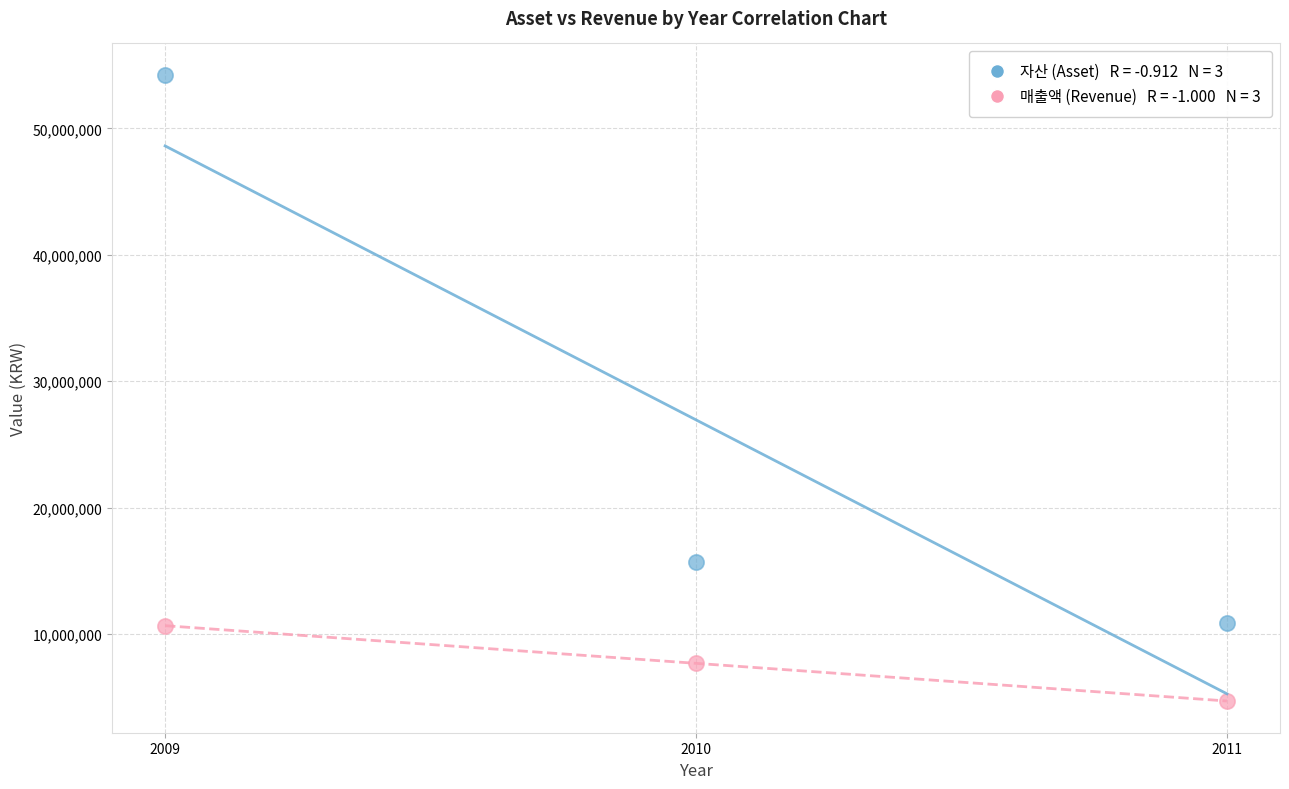

Across all data points, what is the range of Y values (max minus min)?

49582099